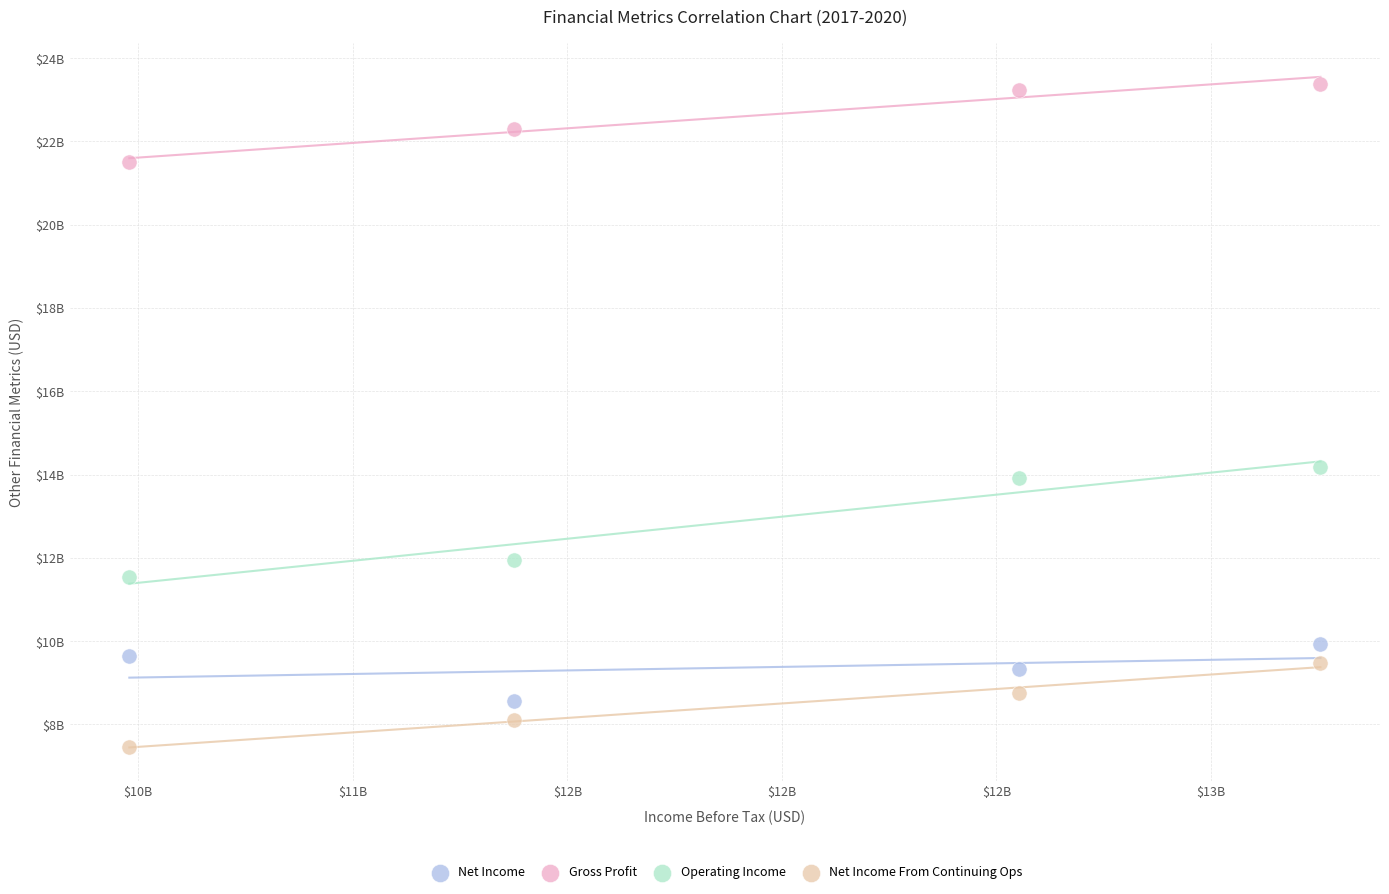

Which series reaches the minimum Y coordinate?

Net Income From Continuing Ops